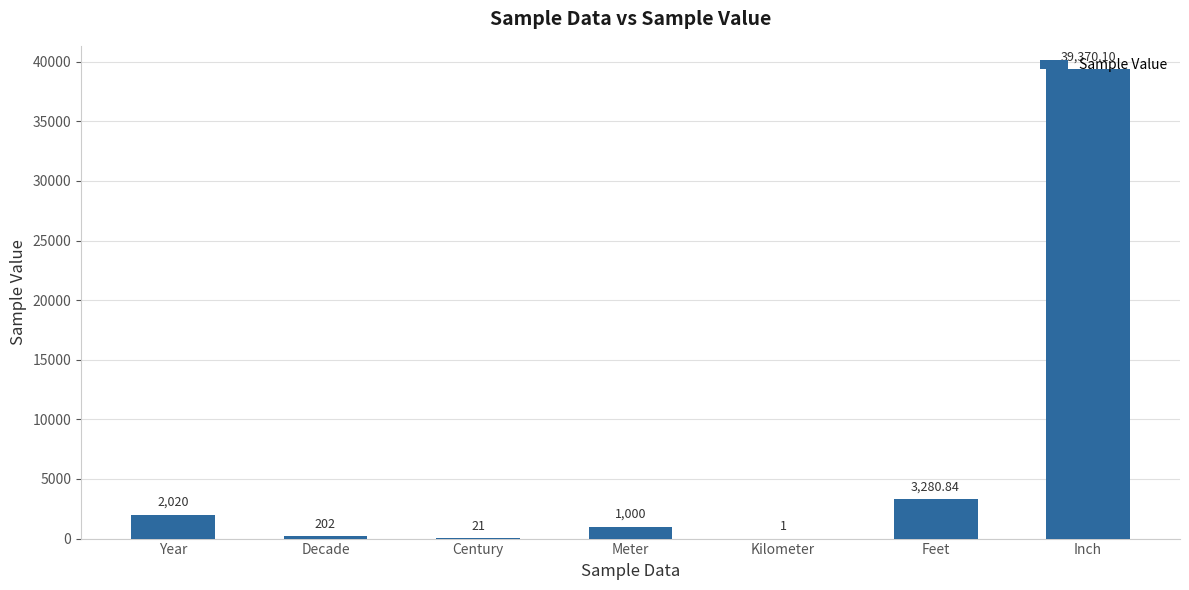

At which label does the data first exceed 1000?

Year